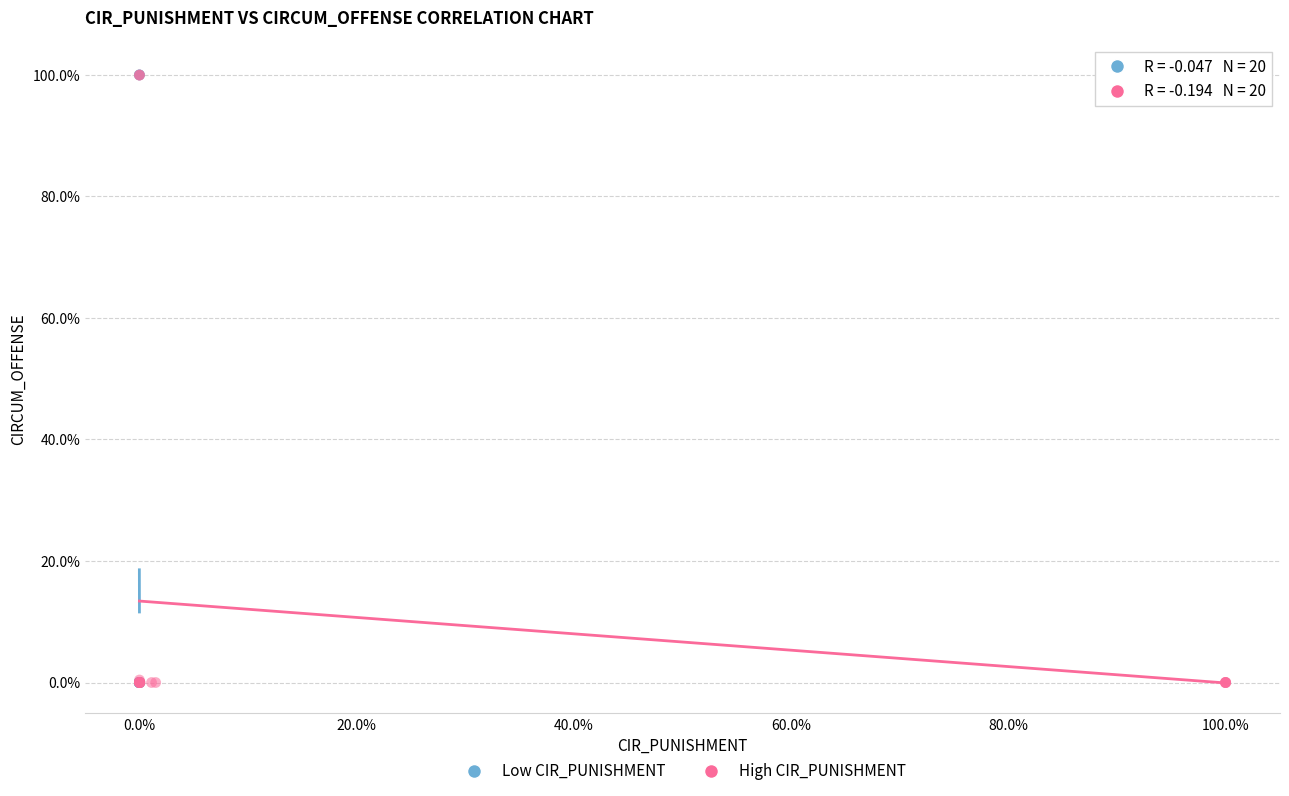

What are all the series names shown in the legend?

Low CIR_PUNISHMENT, High CIR_PUNISHMENT